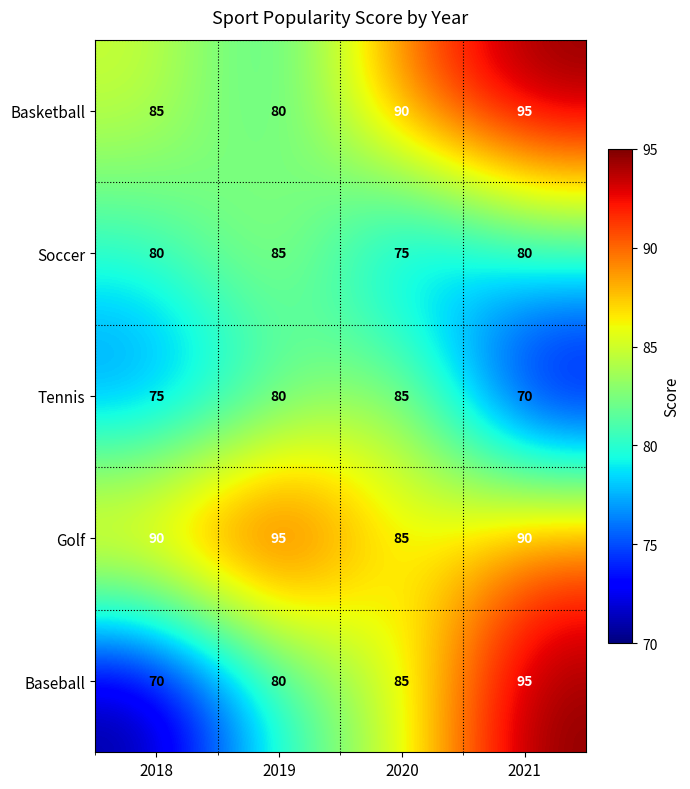

What is the difference between the highest and lowest values at 2018?

20